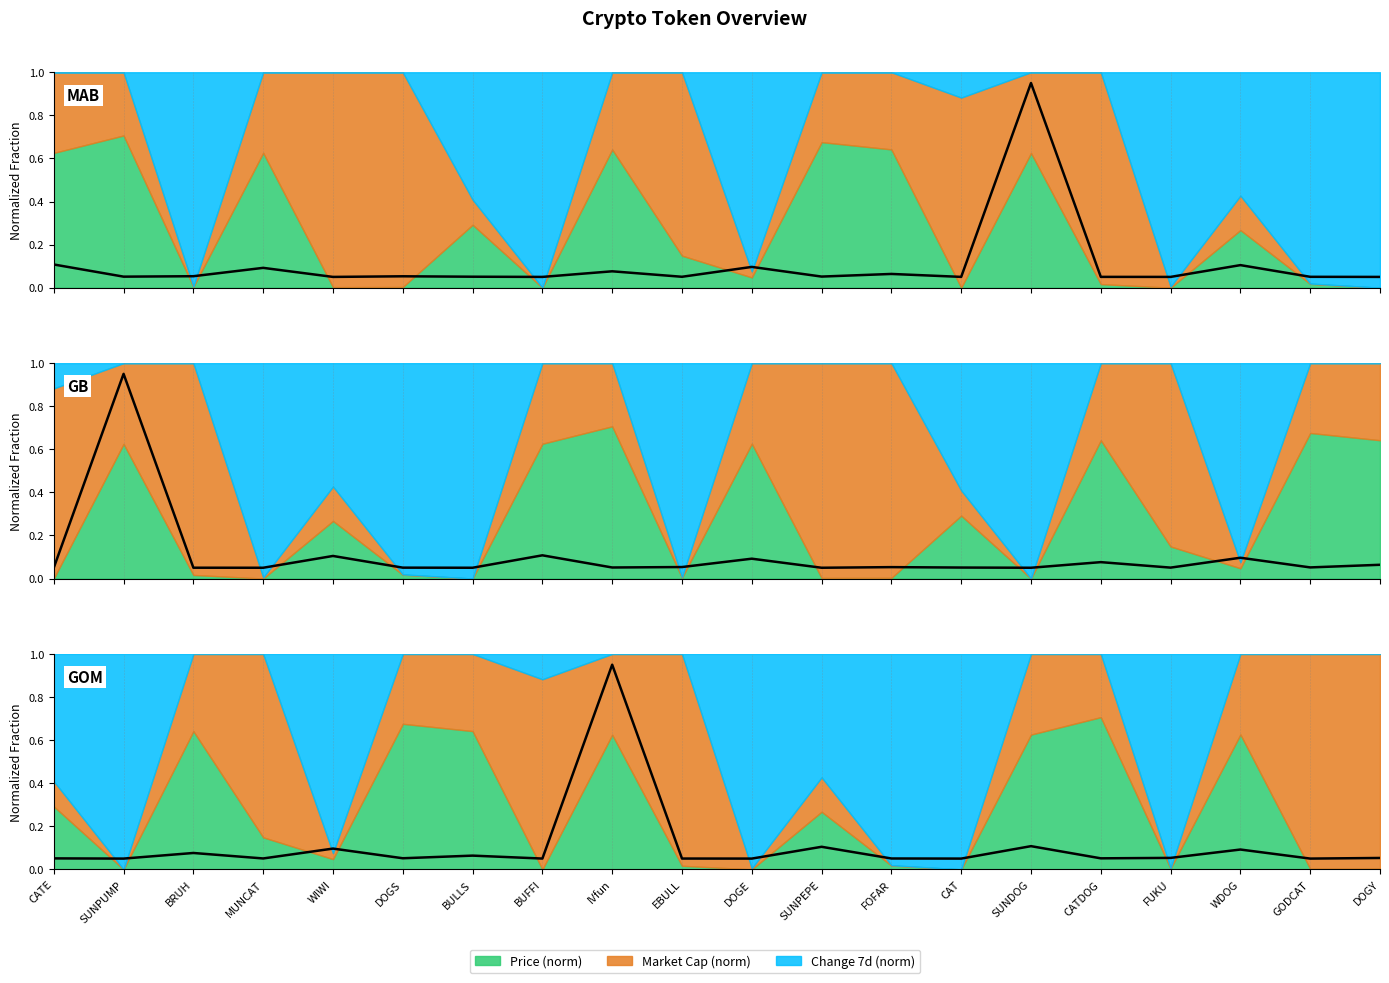

What position from the right is DOGE?

10